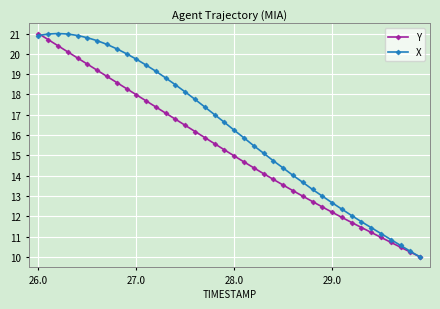

What is the value of the Y point at the 3rd from the left?

20.4